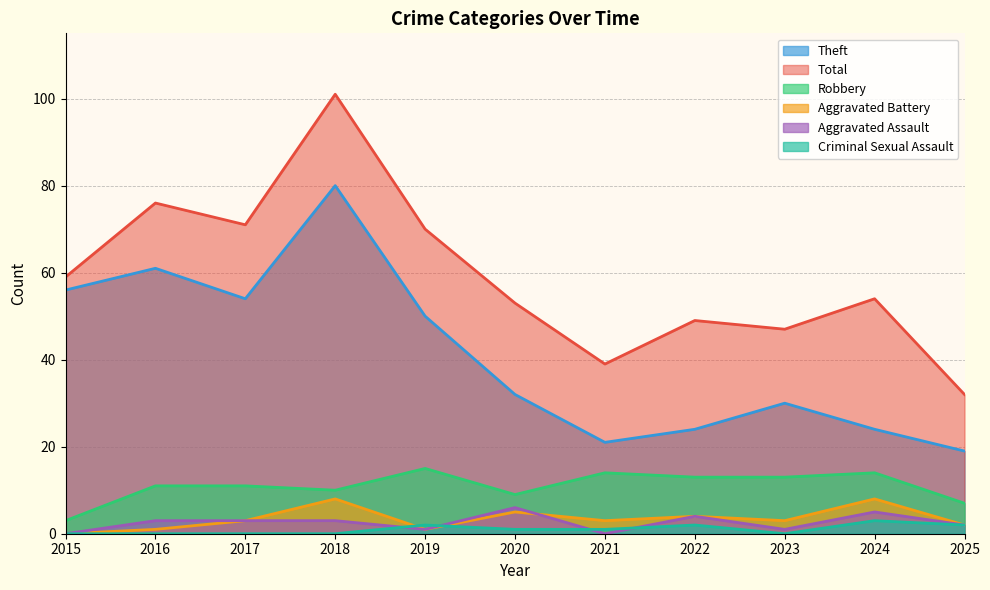

How many lines are shown in the chart?

6